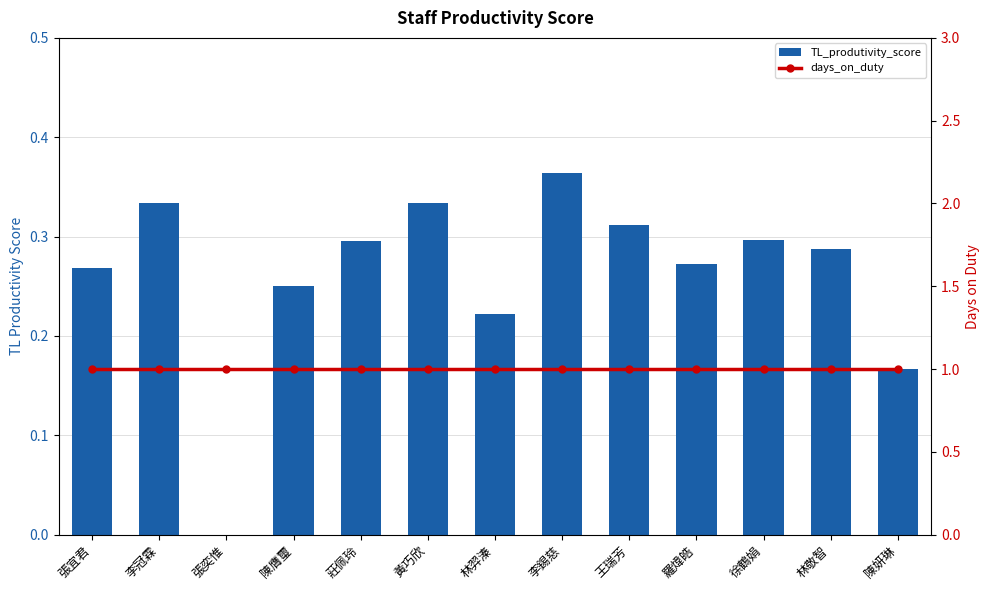

At which category is the sum across all series the highest?

李錫慈